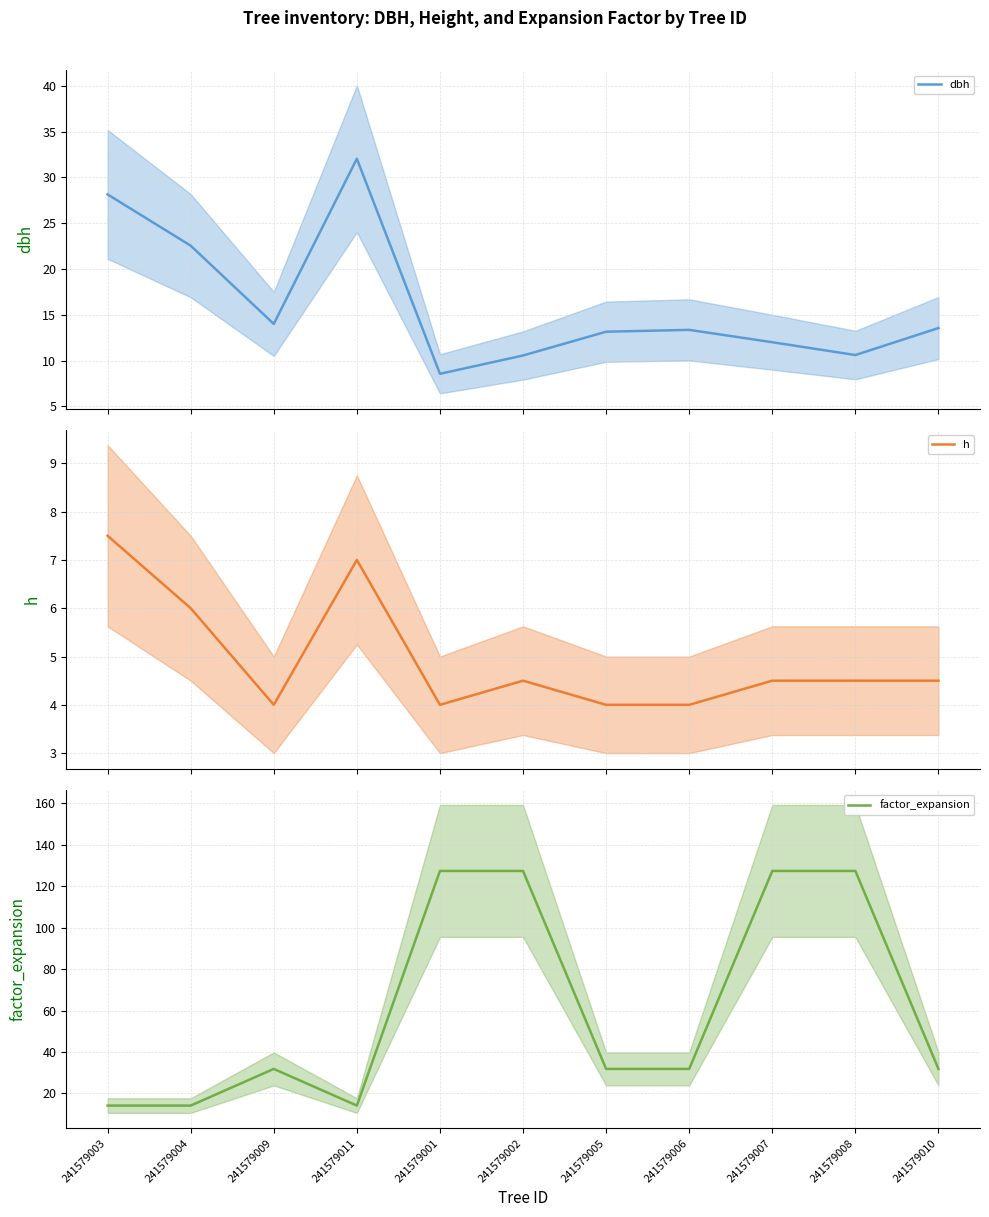

Where is the first local maximum for factor_expansion?

241579009